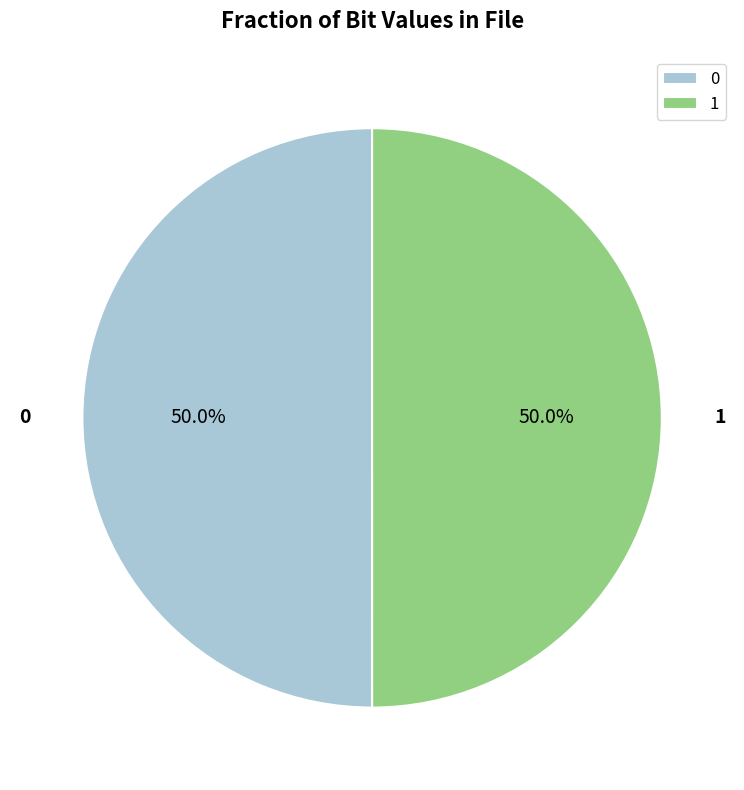

Approximately how many times larger is the value at 0 compared to 1?

1.0